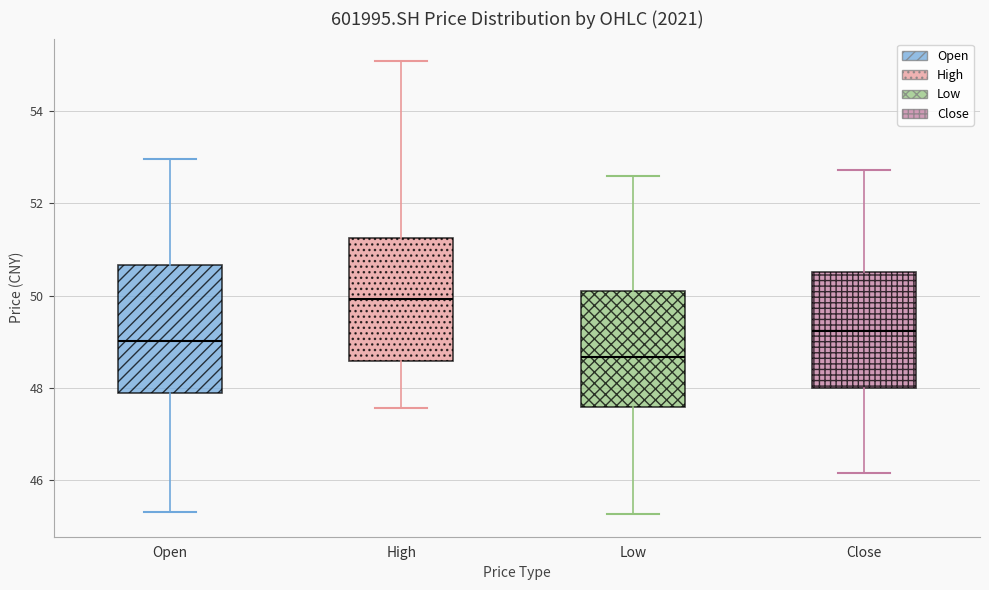

Reading left to right, read every box against the y-axis: the position of its median line, the range the box covers, and the ends of its whiskers. The values are not printed on the chart, so give them approximately, as read against the axis.

Open: median 49.0, box 47.8 to 50.6, whiskers 45.4 to 53.0
High: median 50.0, box 48.6 to 51.2, whiskers 47.6 to 55.0
Low: median 48.6, box 47.6 to 50.0, whiskers 45.2 to 52.6
Close: median 49.2, box 48.0 to 50.6, whiskers 46.2 to 52.8